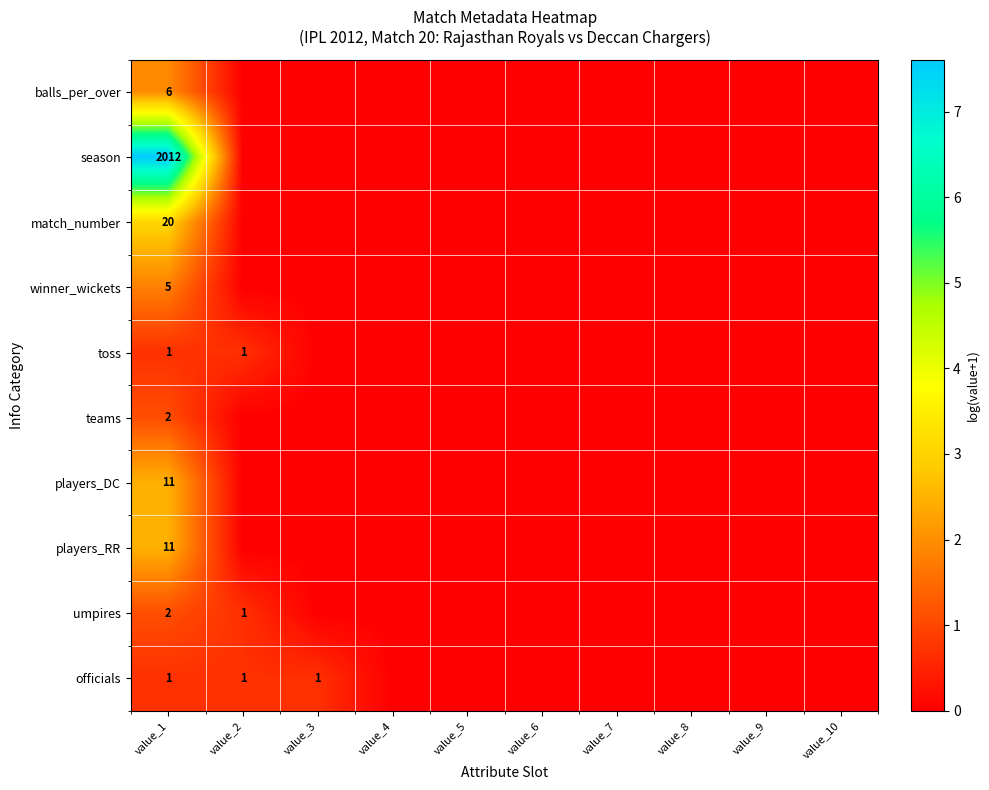

How many categories are shown in the chart?

10